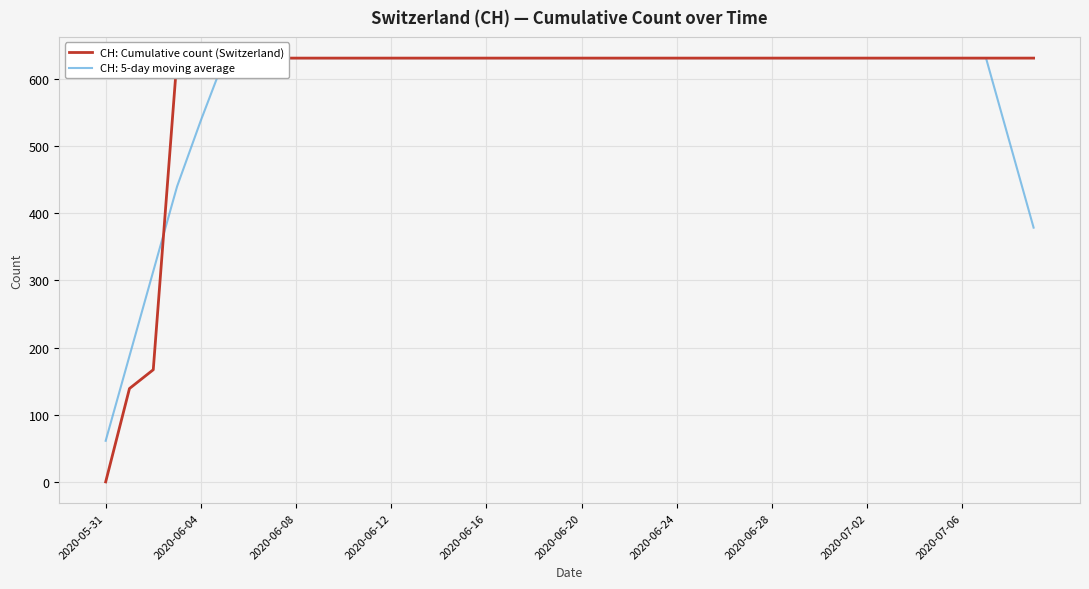

True or false: the data shows 241 at 2020-06-08.

False